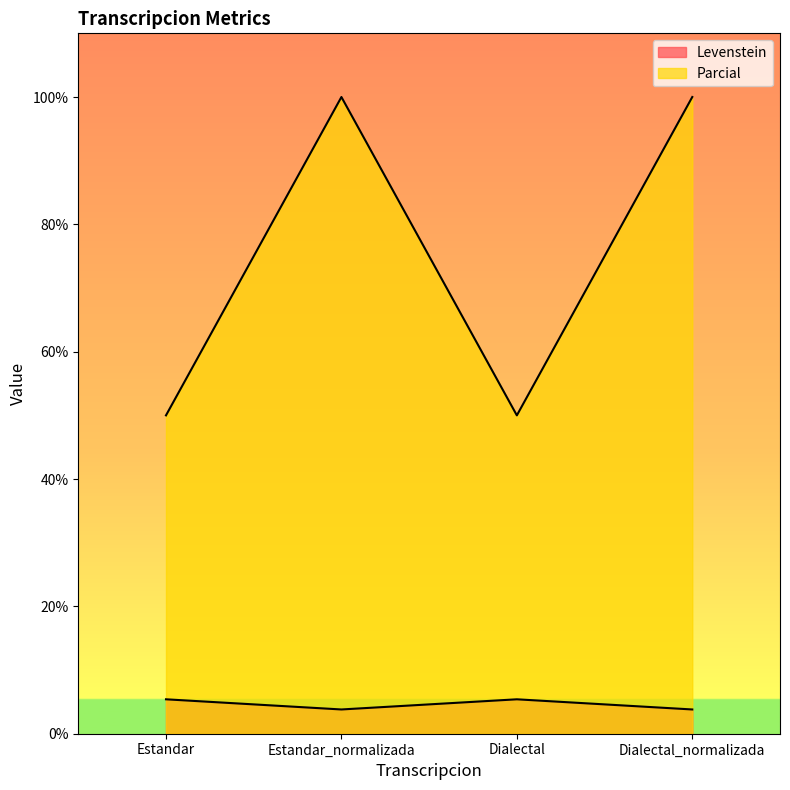

True or false: Levenstein and Parcial intersect in this chart.

False